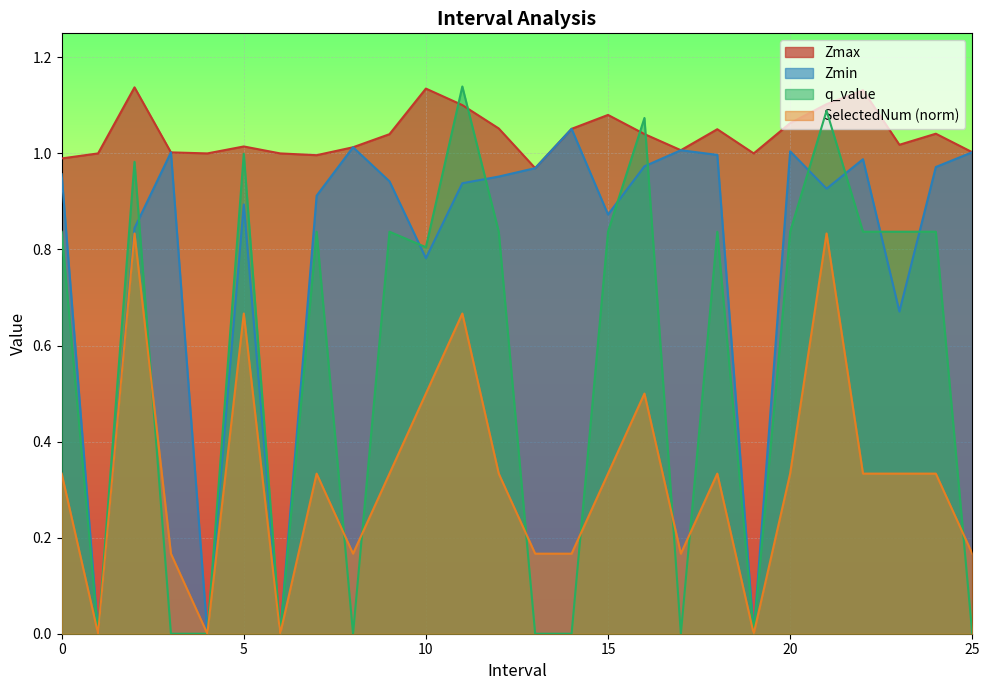

Count the SelectedNum values in the range 0 to 1.

26